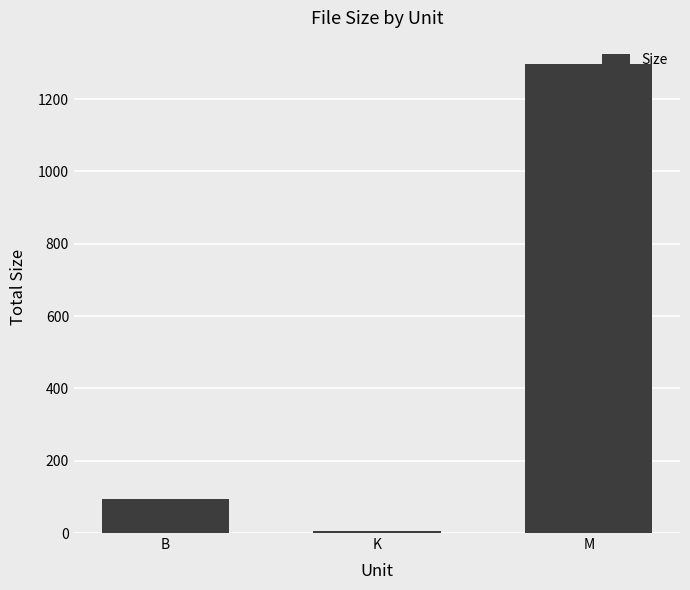

List the labels in order of value, largest first.

M, B, K